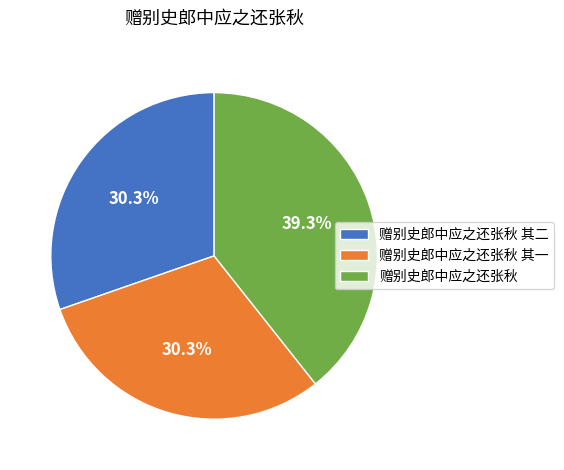

What is the largest slice in the pie chart?

赠别史郎中应之还张秋